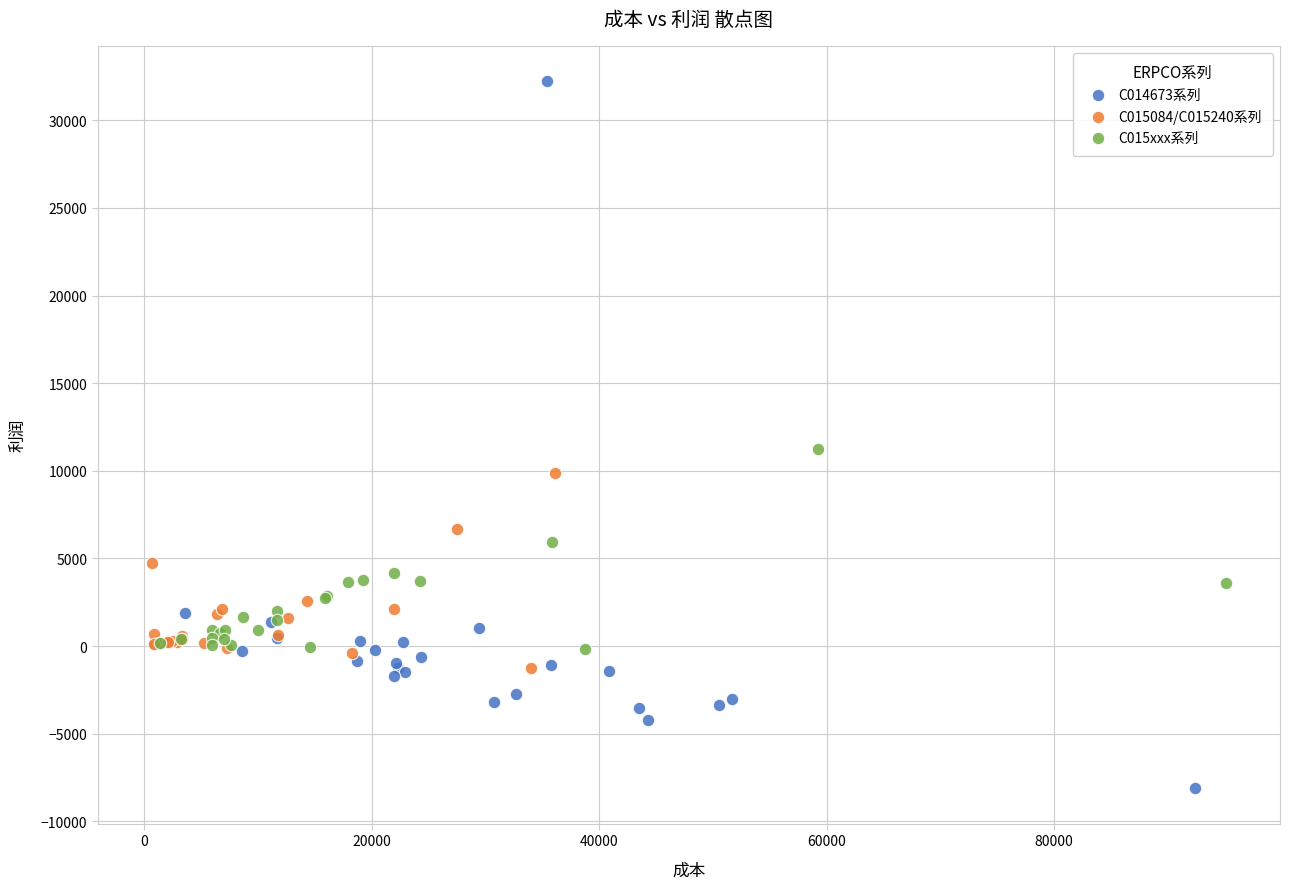

What are all the series names shown in the legend?

C014673系列, C015084/C015240系列, C015xxx系列